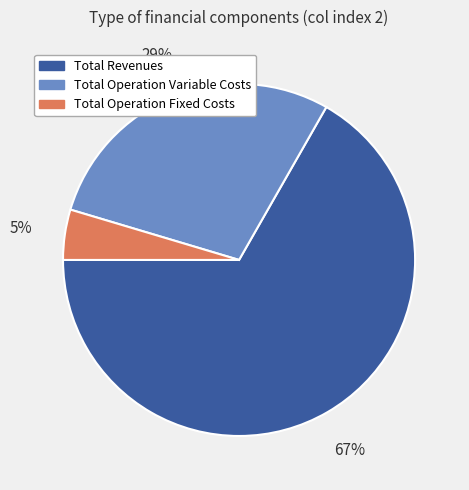

To the nearest percent, what is the average slice percentage?

33%